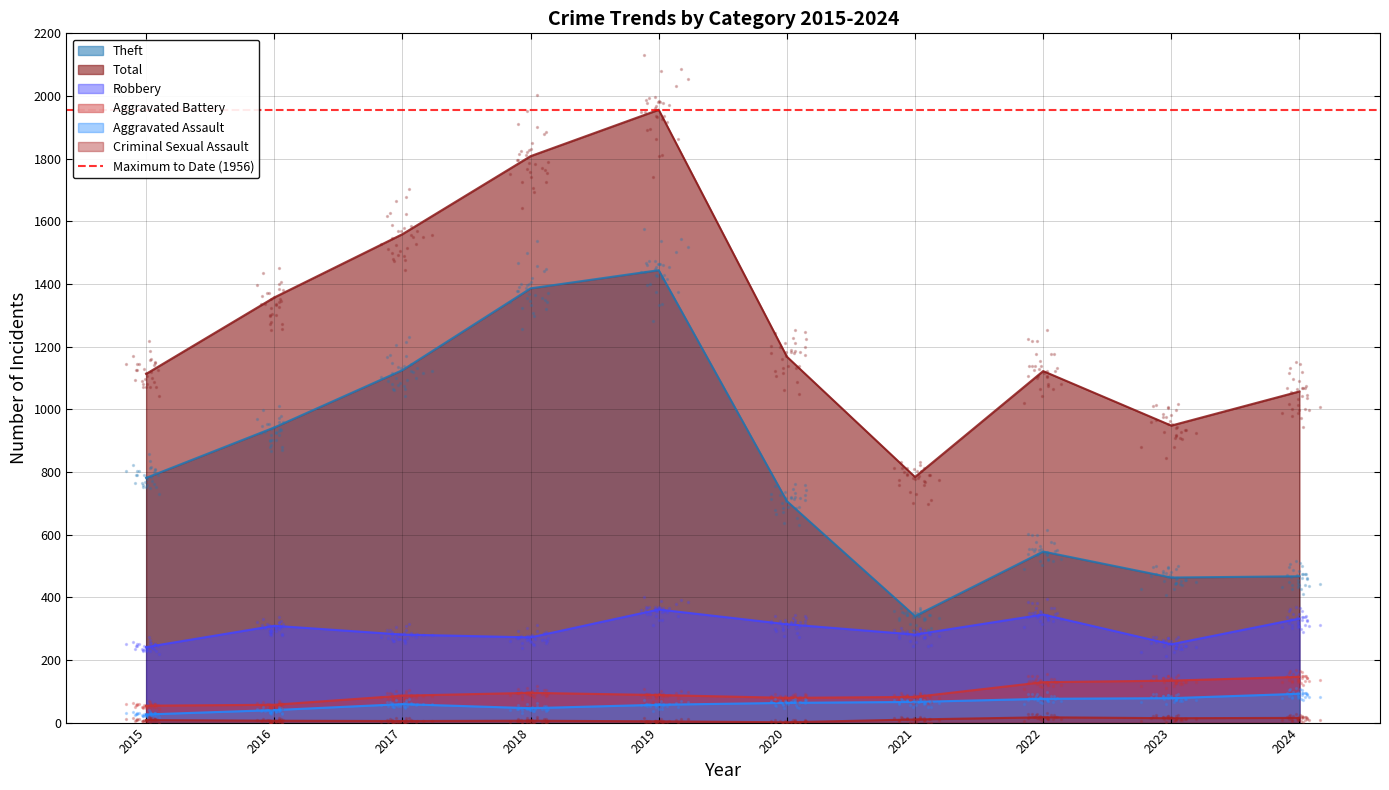

What are all the series names shown in the legend?

Robbery, Theft, Aggravated Assault, Aggravated Battery, Criminal Sexual Assault, Total